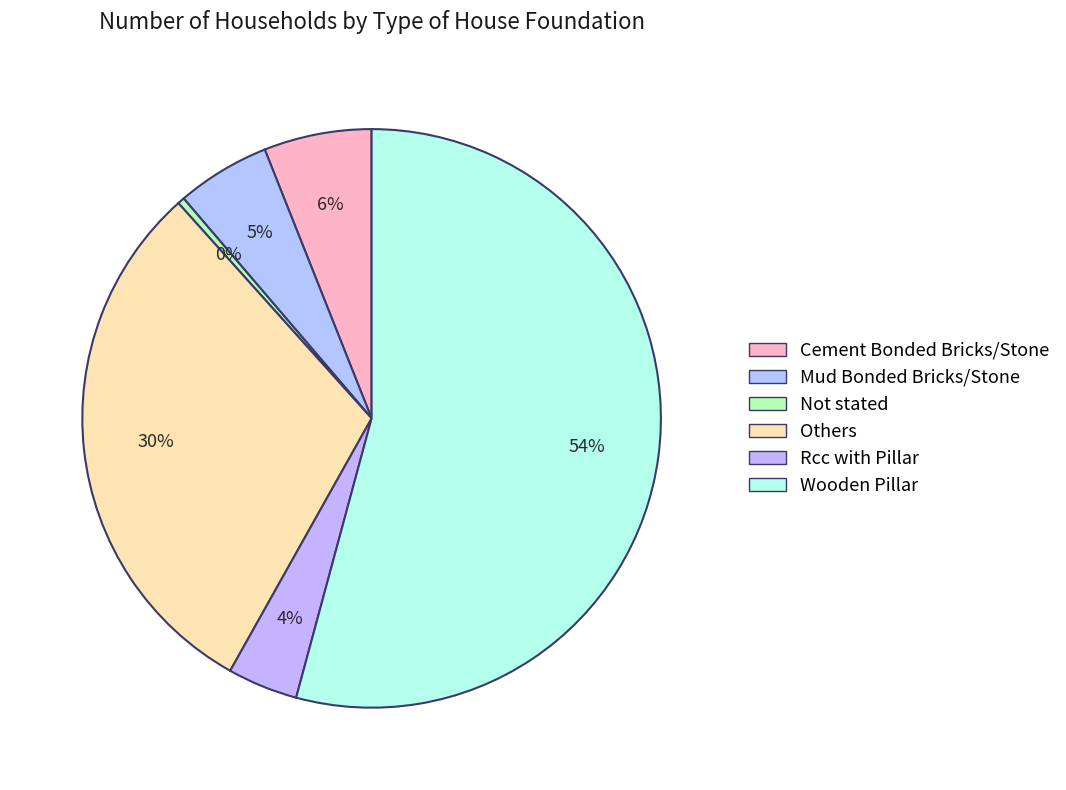

How many segments does this pie chart have?

6